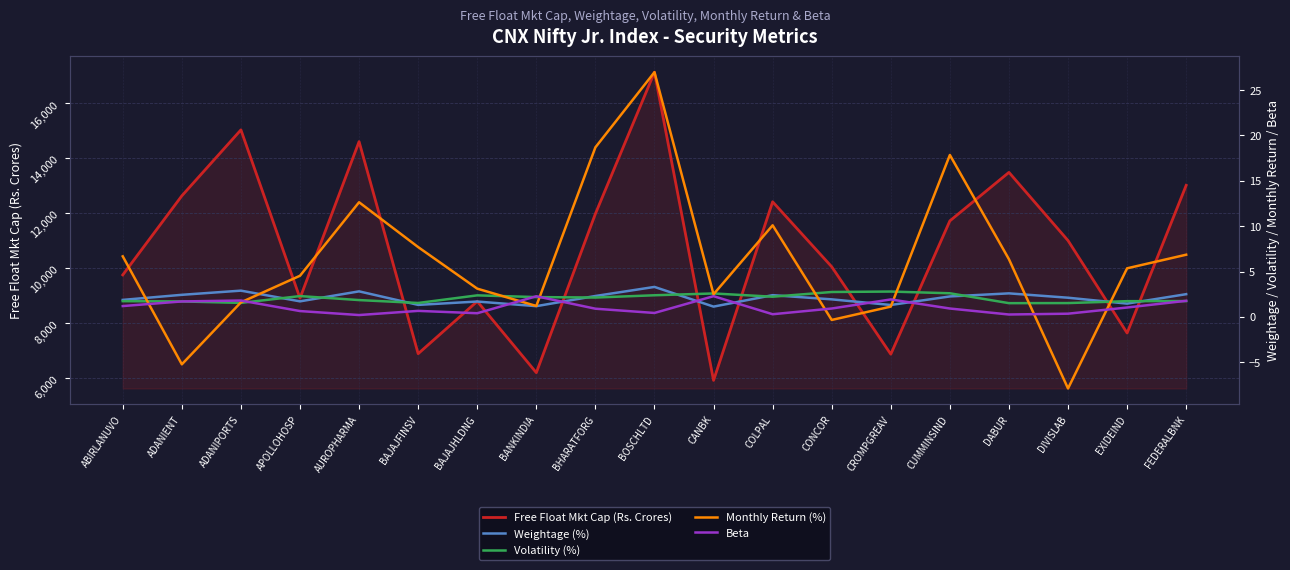

How many Volatility (%) values are between 1 and 2?

9